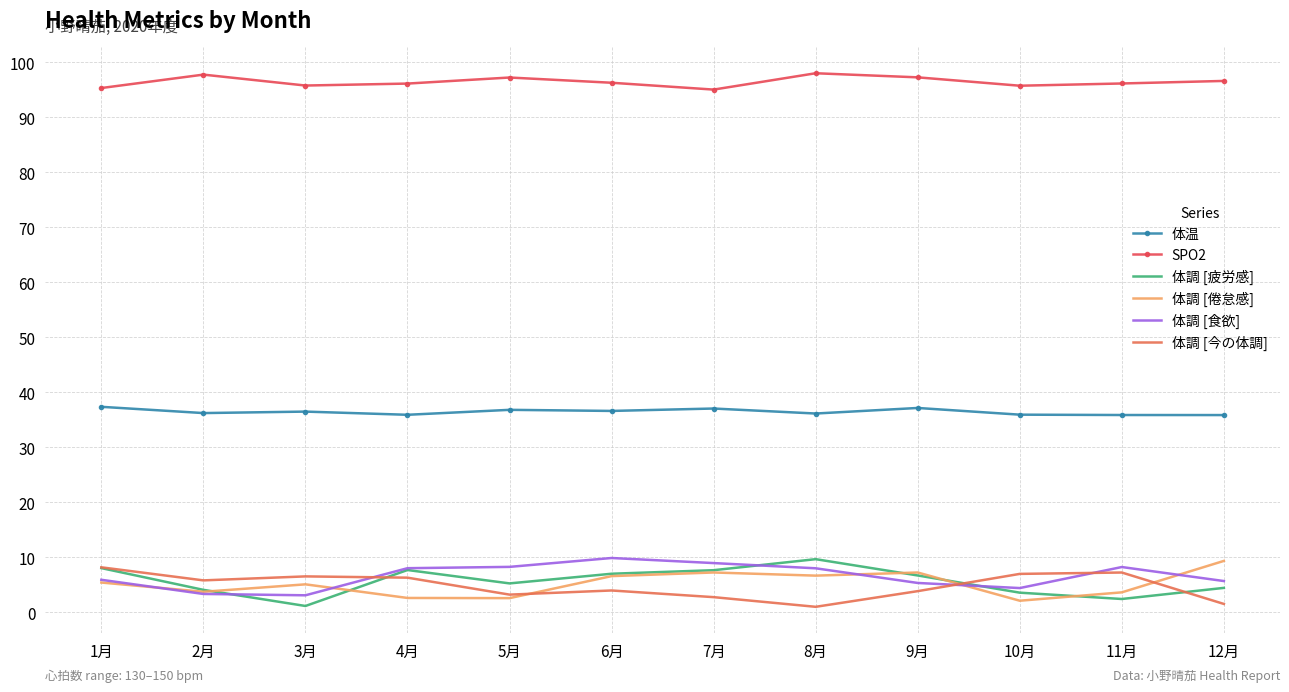

What is the difference between the maximum and minimum values in the 体調 [疲労感] series?

8.5